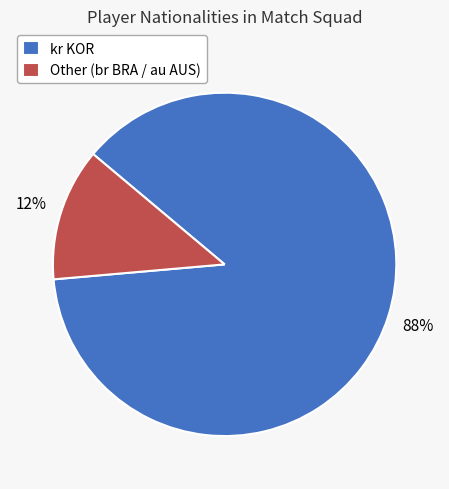

Which slice represents more than half of the pie?

kr KOR